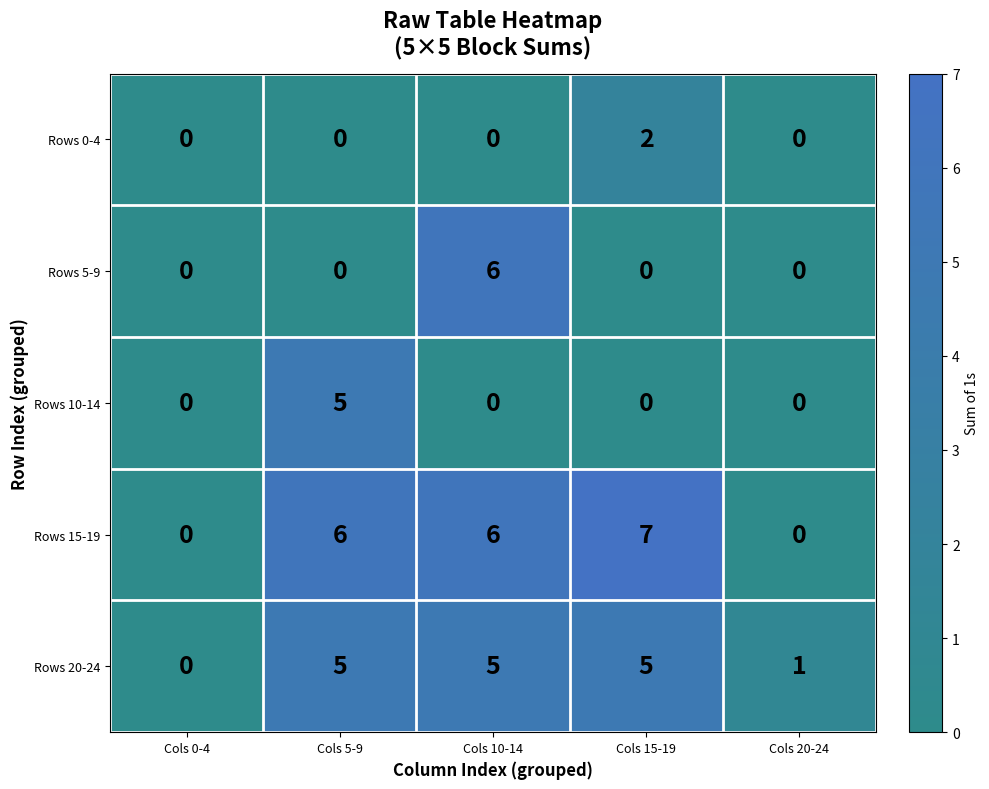

Which series has the largest range (max minus min)?

Rows 15-19